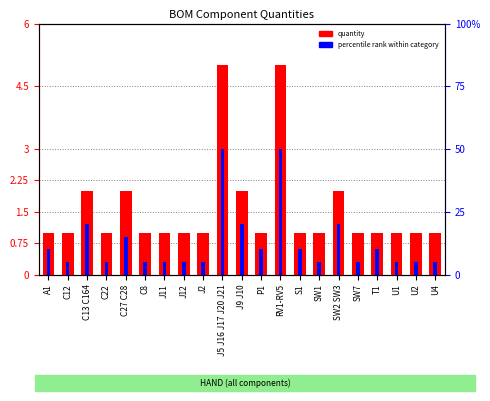

How many data points does each series have?

21